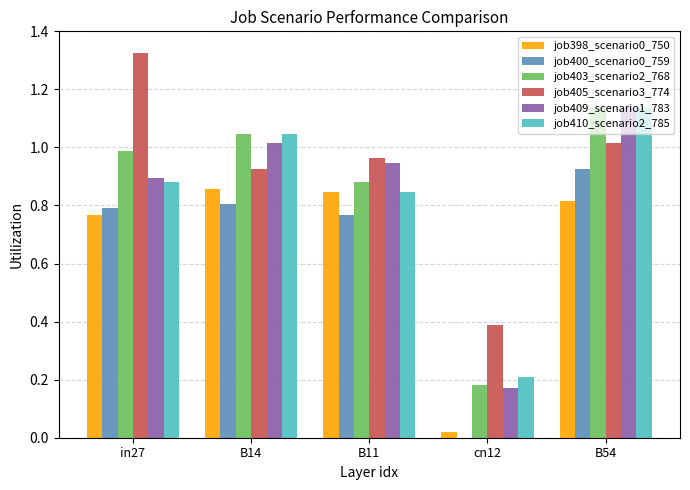

What is the sum of the job400_scenario0_759 values at B14 and B11?

1.6